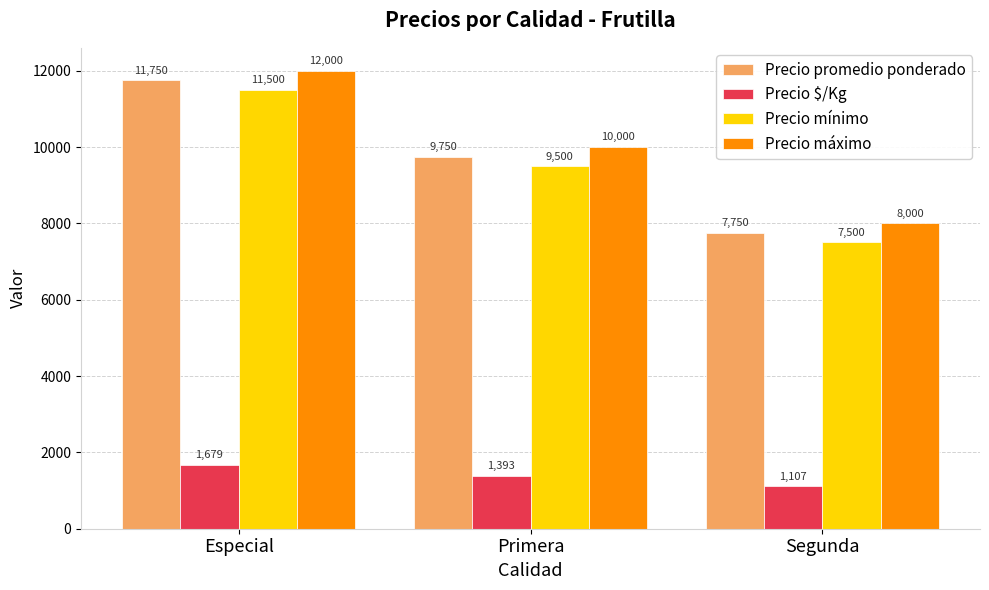

Count the number of data series in this chart.

4